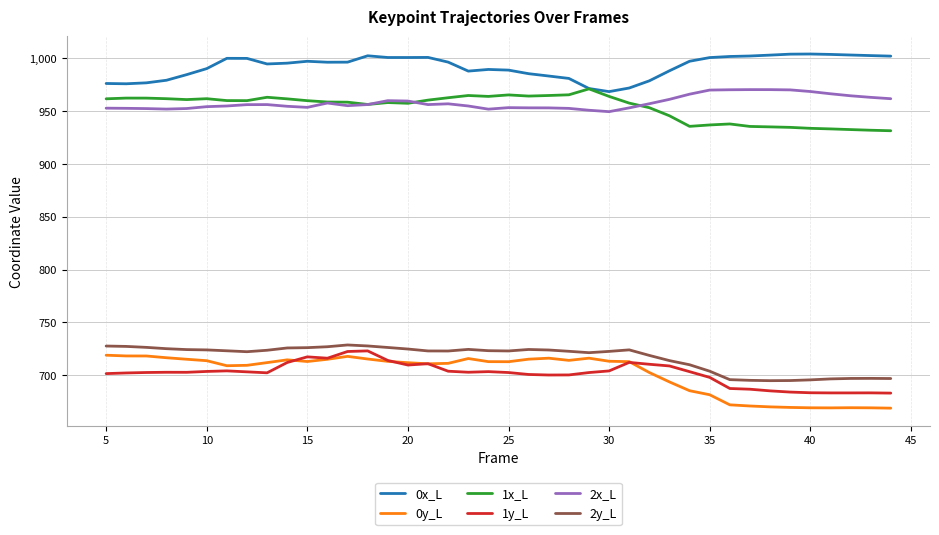

True or false: 0x_L and 0y_L cross at least once.

False